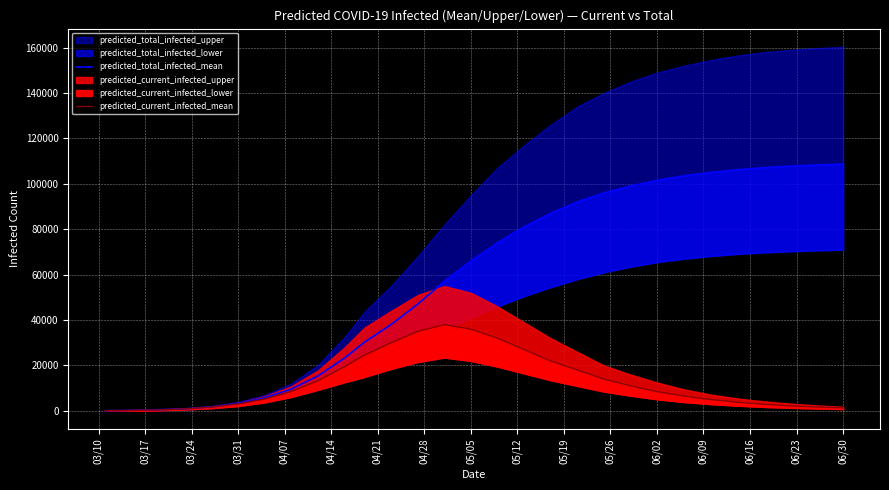

List the series in order of their overall mean, highest first.

predicted_total_infected_mean, predicted_current_infected_mean